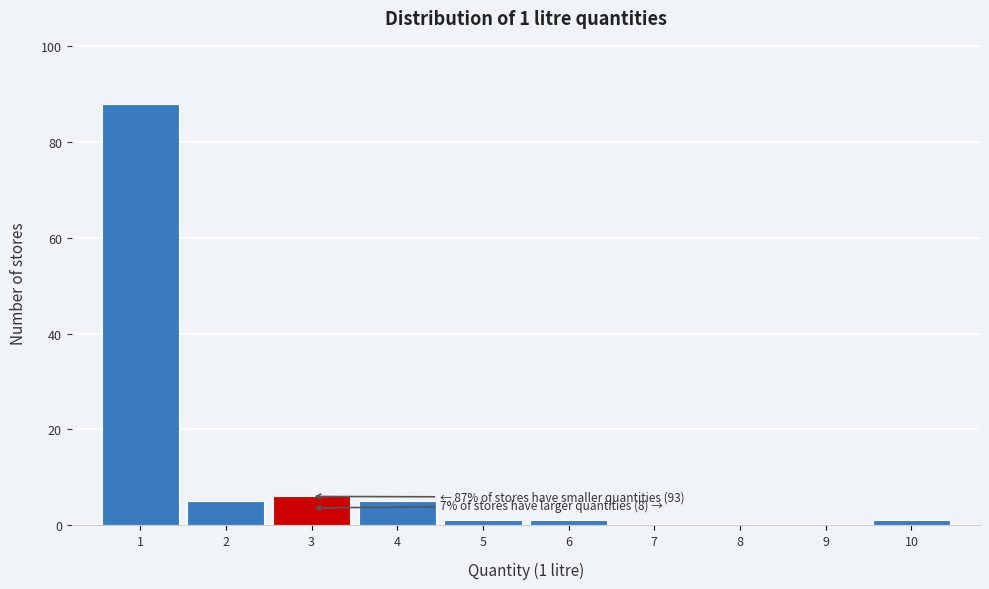

Which range on the x-axis has the tallest bar?

0.5 to 1.5